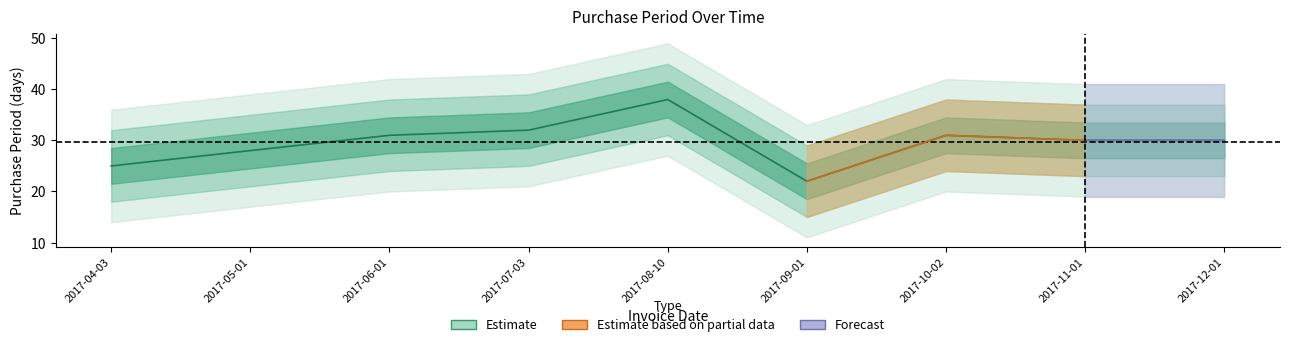

What is the difference between the values at 2017-08-10 and 2017-04-03?

13